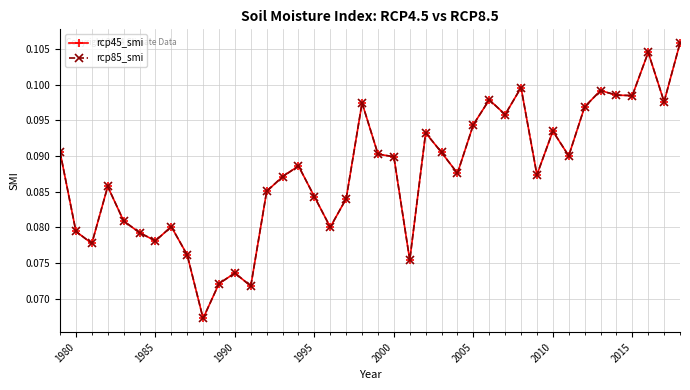

Does the chart have visible grid lines?

Yes